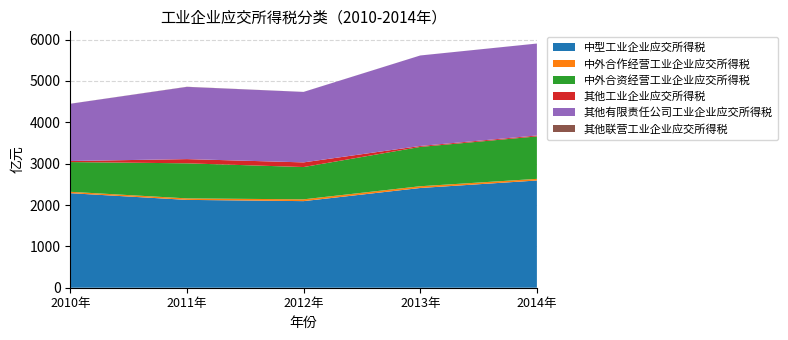

Reading left to right, list all the values displayed in this chart.

中型工业企业应交所得税: 2010年=2285.7	2011年=2124.1	2012年=2093.8	2013年=2411.4	2014年=2592.7
中外合作经营工业企业应交所得税: 2010年=33.7	2011年=35.9	2012年=43.4	2013年=42.3	2014年=39.3
中外合资经营工业企业应交所得税: 2010年=719.1	2011年=848.1	2012年=780.7	2013年=950.7	2014年=1026.6
其他工业企业应交所得税: 2010年=24.8	2011年=102.0	2012年=112.7	2013年=22.8	2014年=22.2
其他有限责任公司工业企业应交所得税: 2010年=1384.4	2011年=1746.2	2012年=1703.7	2013年=2188.0	2014年=2222.8
其他联营工业企业应交所得税: 2010年=1.2	2011年=3.0	2012年=0.7	2013年=0.3	2014年=0.5